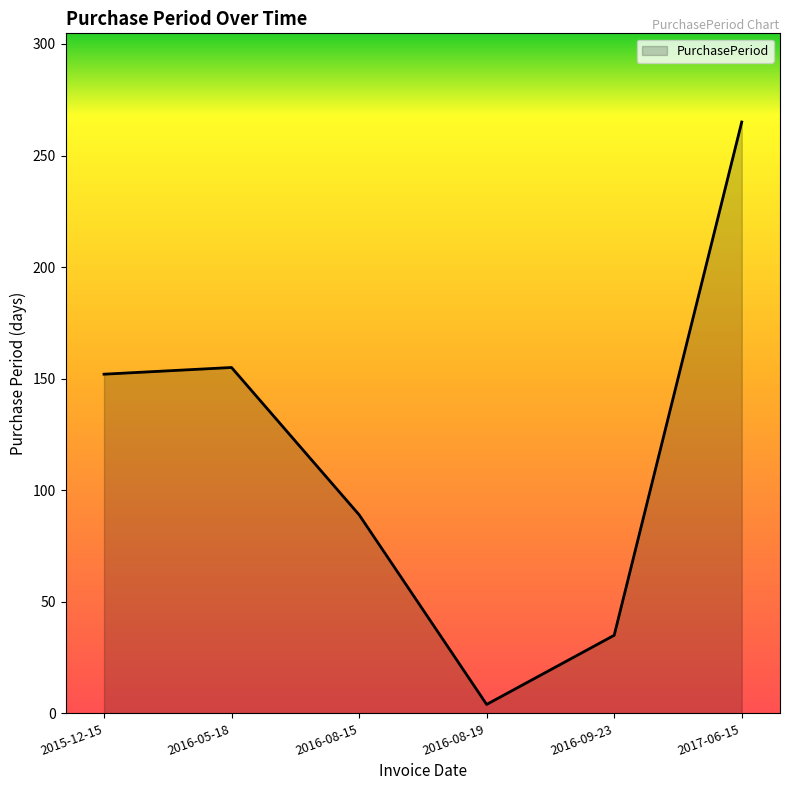

True or false: the data has more than 1 interior local peaks.

False